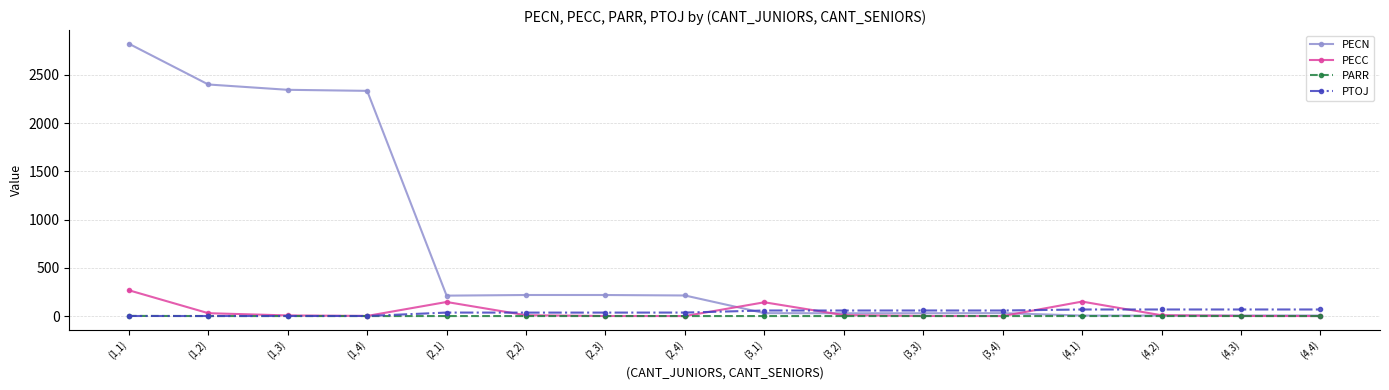

What is the spread (max minus min) of values at (1,4)?

2335.3